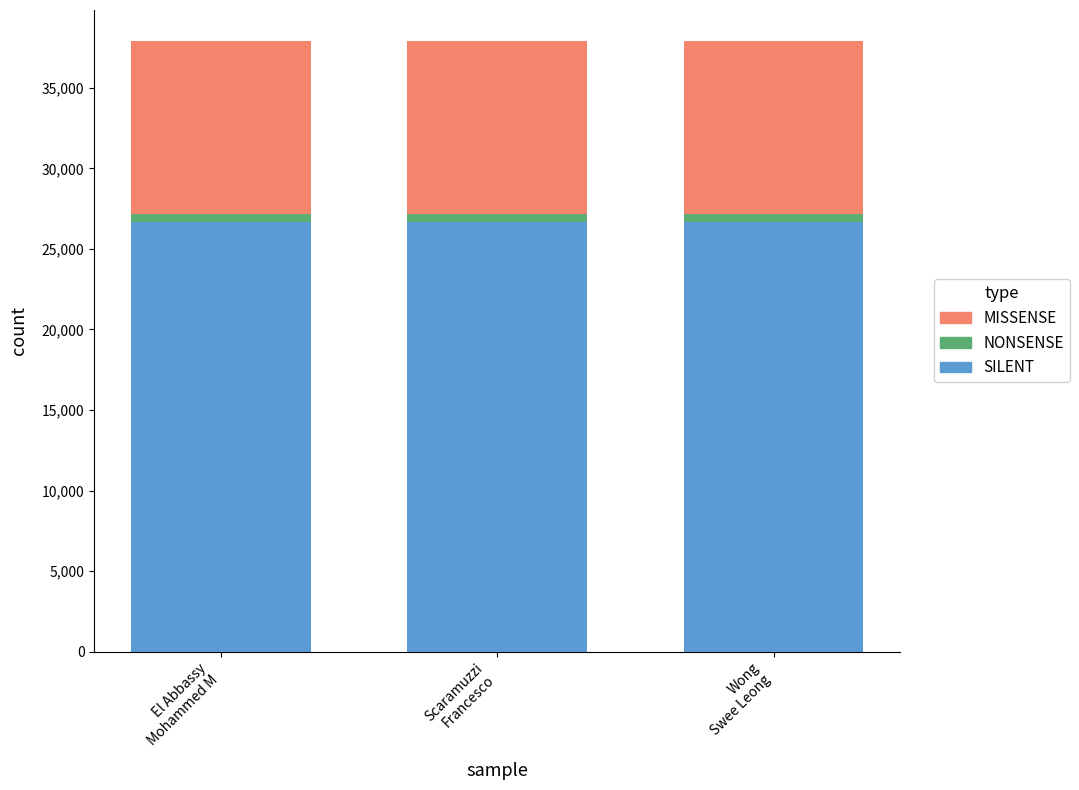

What is the average value of the SILENT series?

26684.6